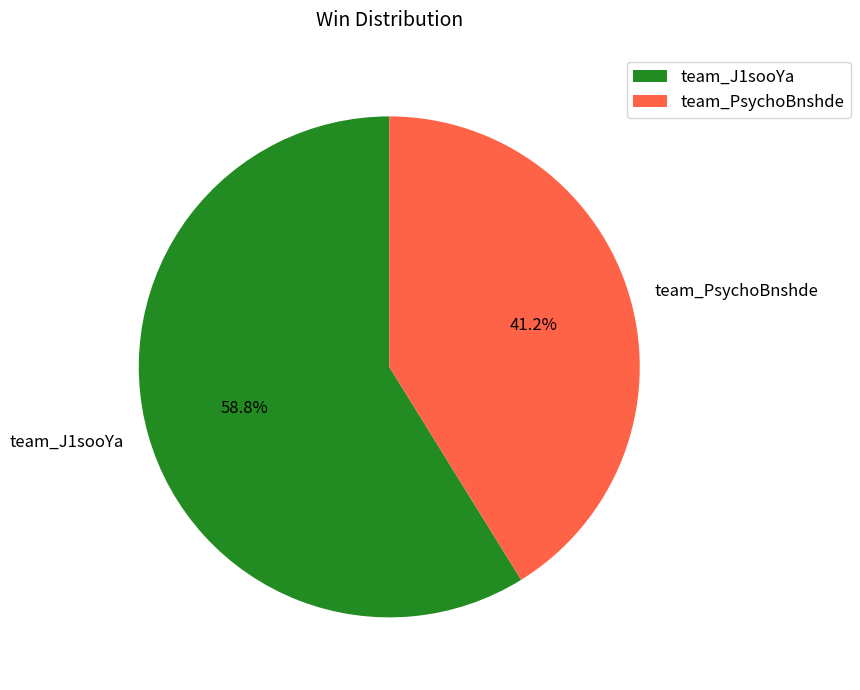

To the nearest percent, what portion does team_J1sooYa represent?

59%